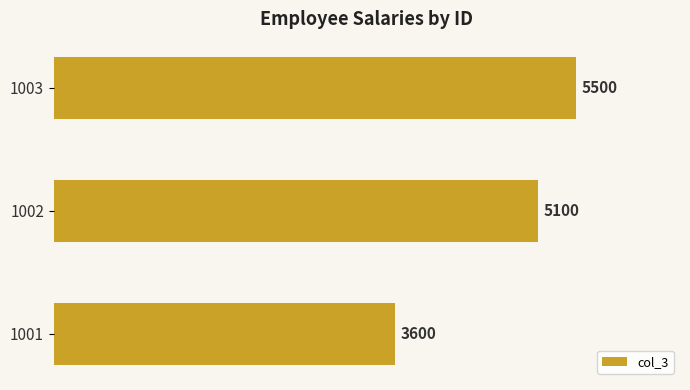

Which has a higher value, 1001 or 1002?

1002